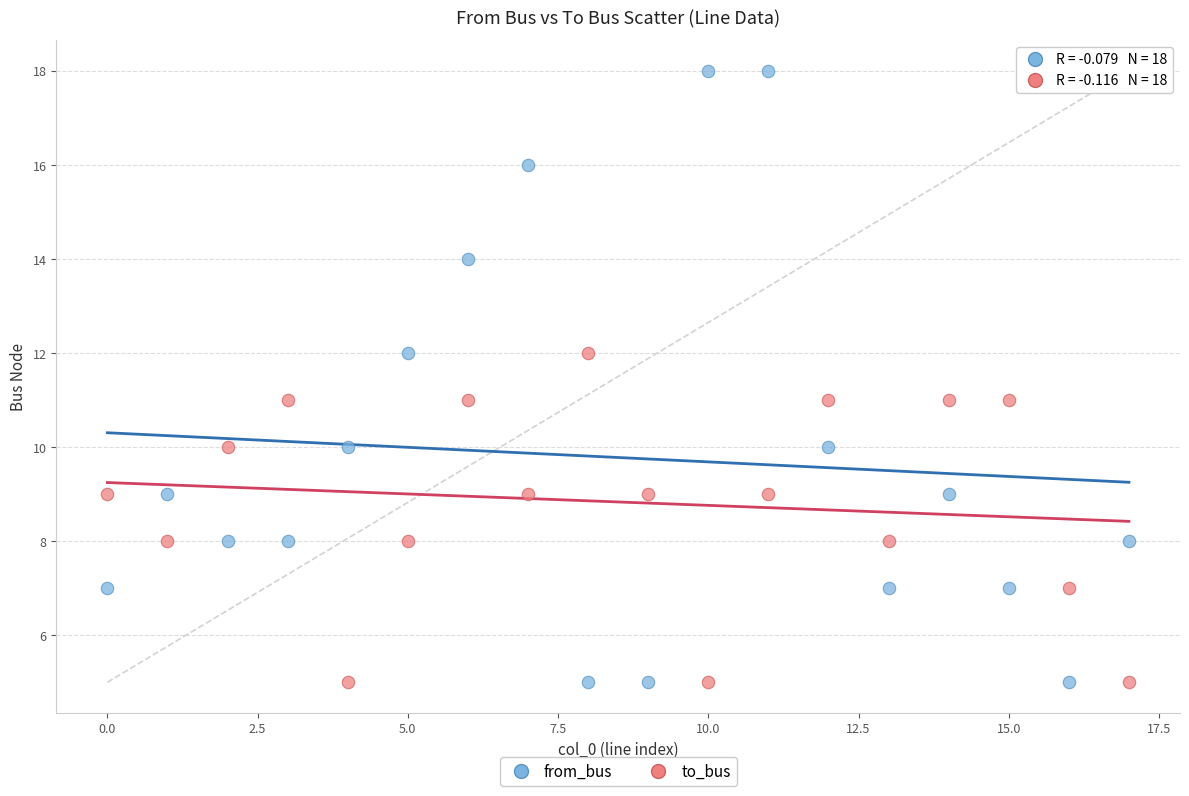

Which series contains the highest Y value?

from_bus